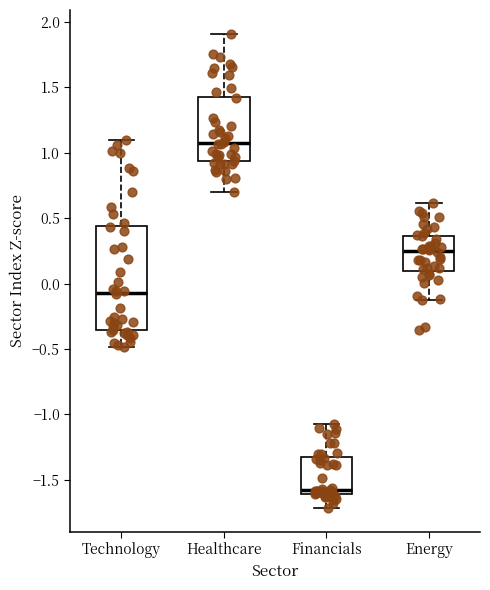

Reading left to right, read every box against the y-axis: the position of its median line, the range the box covers, and the ends of its whiskers. The values are not printed on the chart, so give them approximately, as read against the axis.

Technology: median -0.05, box -0.35 to 0.45, whiskers -0.50 to 1.10
Healthcare: median 1.10, box 0.95 to 1.45, whiskers 0.70 to 1.90
Financials: median -1.60 (just above the box's lower edge), box -1.60 to -1.35, whiskers -1.70 to -1.10
Energy: median 0.25, box 0.10 to 0.35, whiskers -0.15 to 0.60